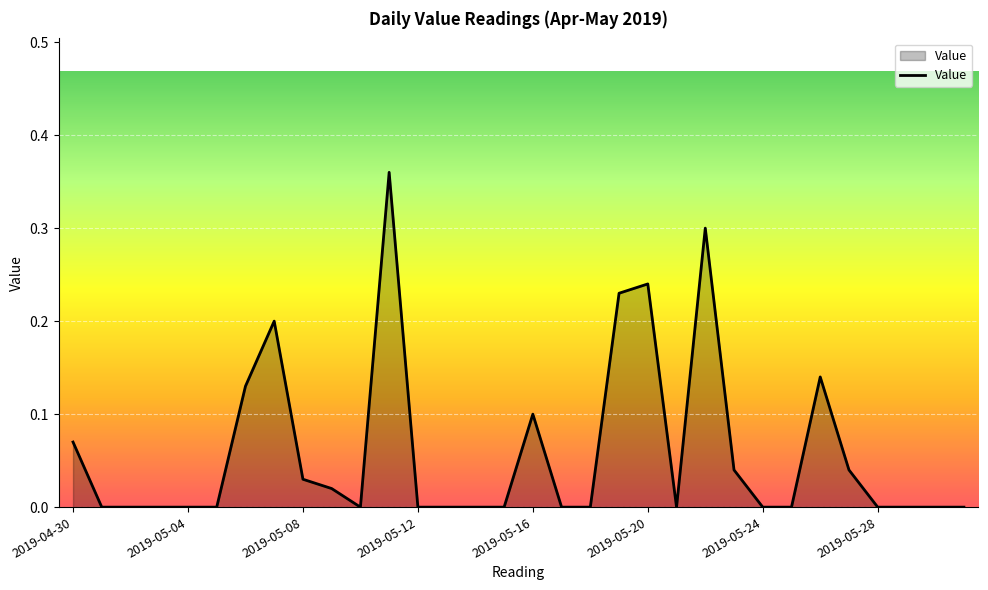

Reading right to left, list all the values displayed in this chart.

0.0	0.0	0.0	0.0	0.0	0.1	0.0	0.0	0.0	0.3	0.0	0.2	0.2	0.0	0.0	0.1	0.0	0.0	0.0	0.0	0.4	0.0	0.0	0.0	0.2	0.1	0.0	0.0	0.0	0.0	0.0	0.1